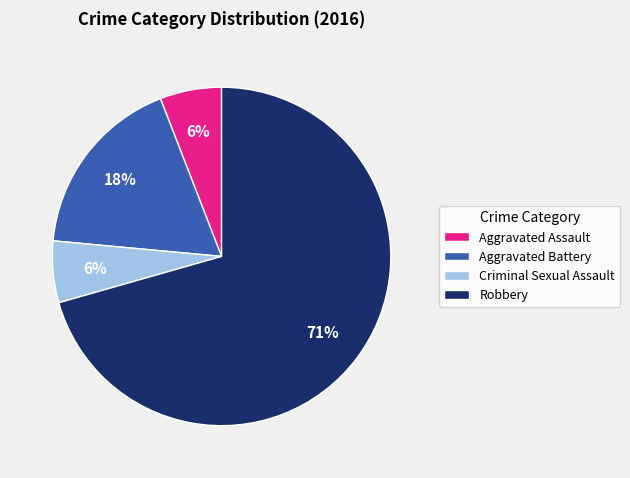

Does Criminal Sexual Assault represent more than half of the total?

No